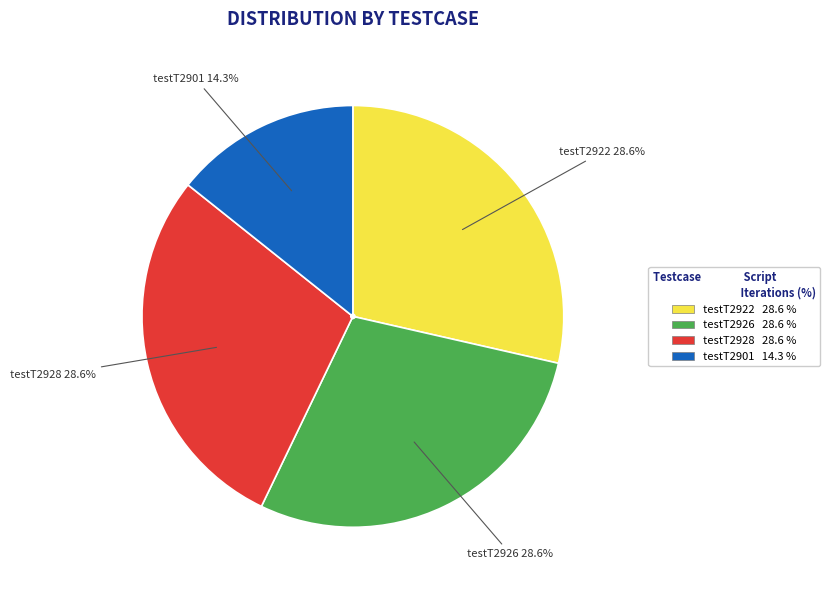

To the nearest percent, what is the combined percentage of testT2926 and testT2901?

43%